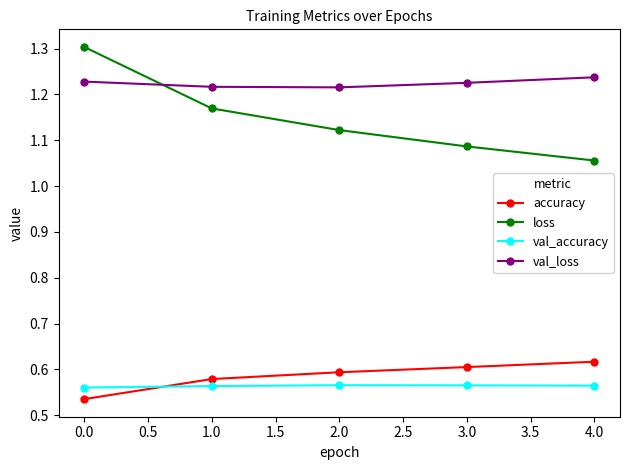

What is the maximum value shown in the chart?

1.3